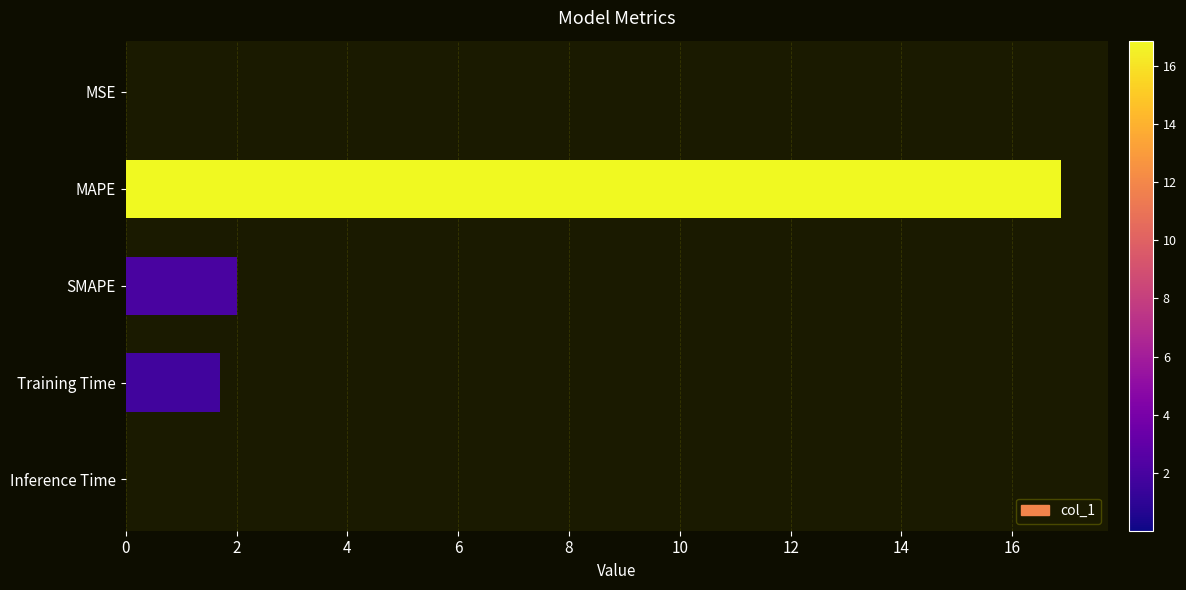

What is the sum of all values?

20.6